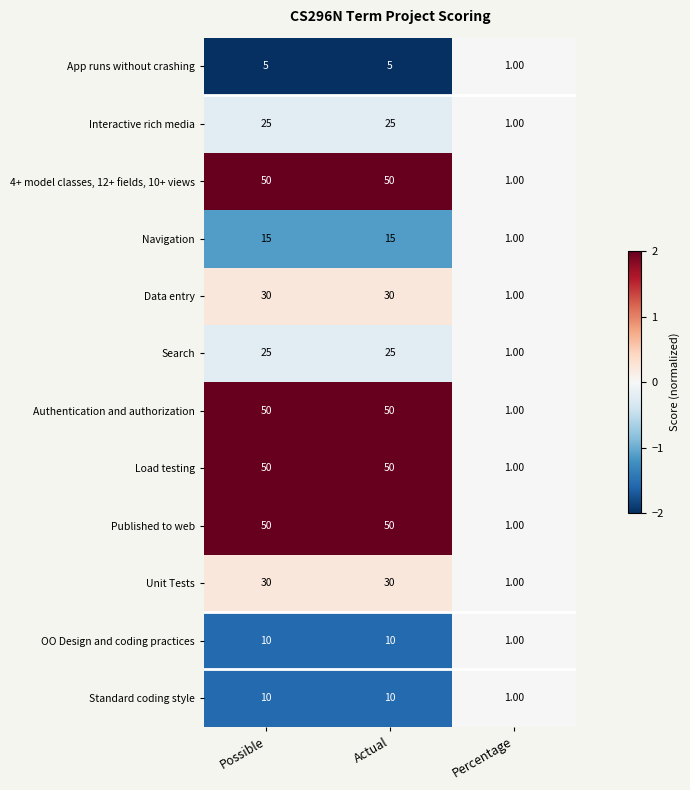

What is the difference between the highest and lowest values at Possible?

45